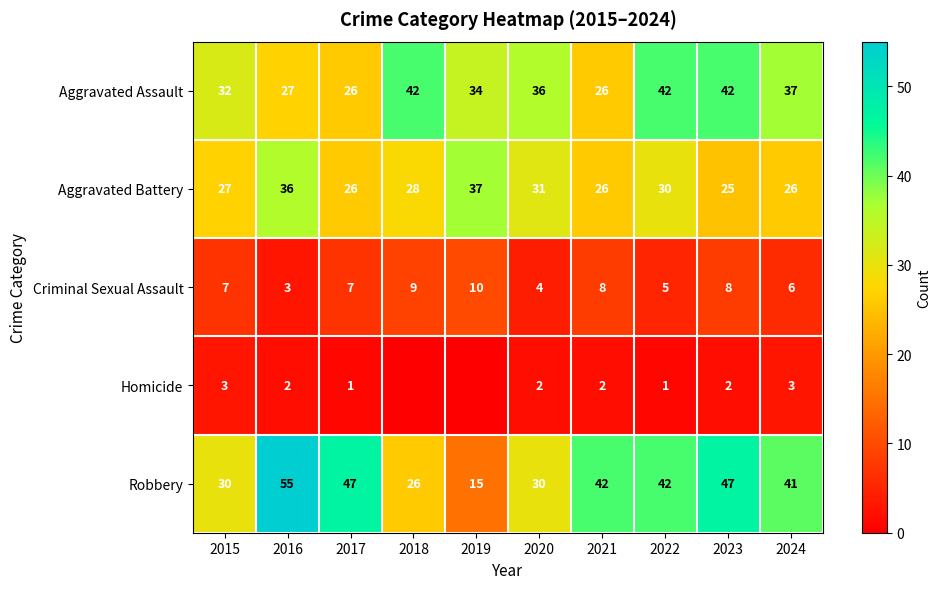

What is the total value across all series at 2022?

120